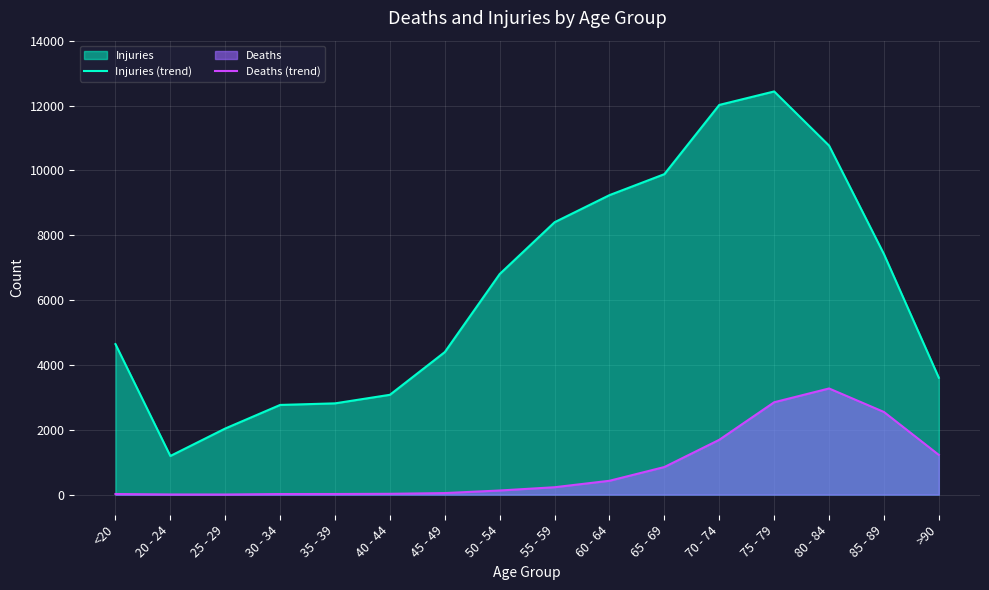

Reading left to right, list all the values displayed in this chart.

Injuries (trend): 4641	1191	2038	2765	2814	3078	4396	6803	8400	9236	9883	12018	12434	10764	7417	3604
Deaths (trend): 18	4	3	17	18	24	47	126	227	426	850	1690	2848	3273	2548	1224